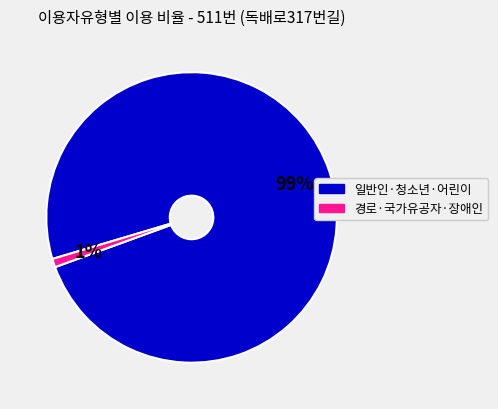

To the nearest percent, what is the difference between the largest and smallest slice percentages?

98%